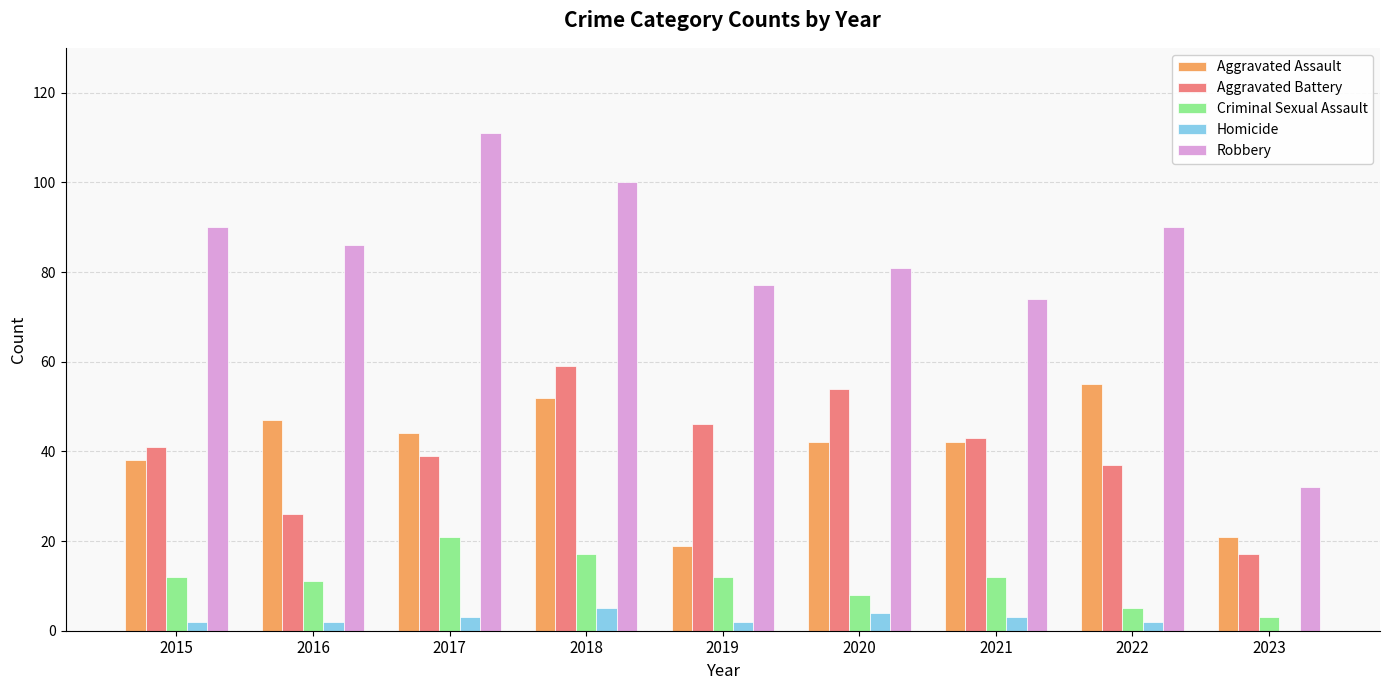

Is it true that Criminal Sexual Assault equals 12 at 2021?

True